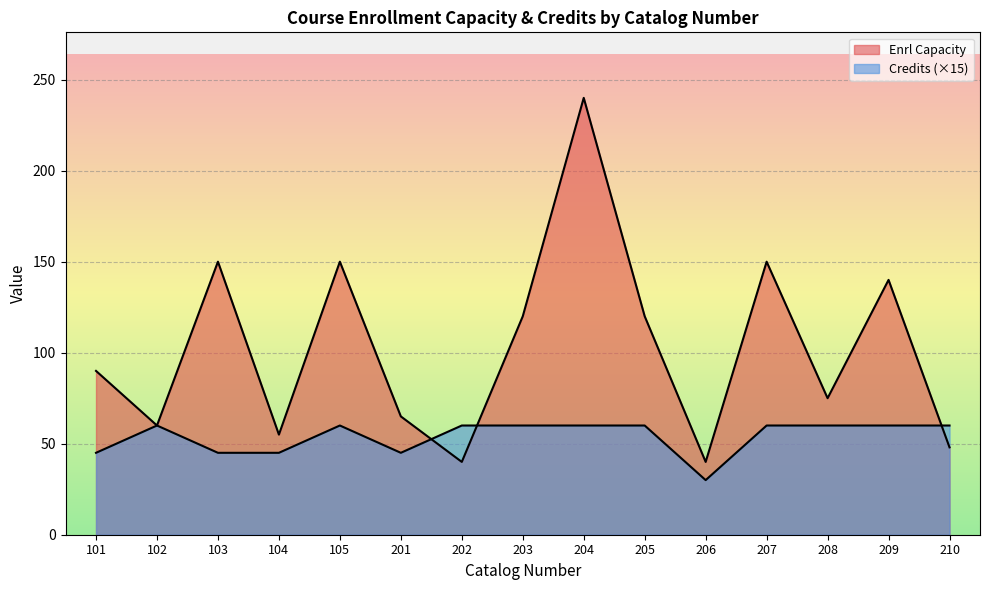

What is the minimum value shown in the chart?

30